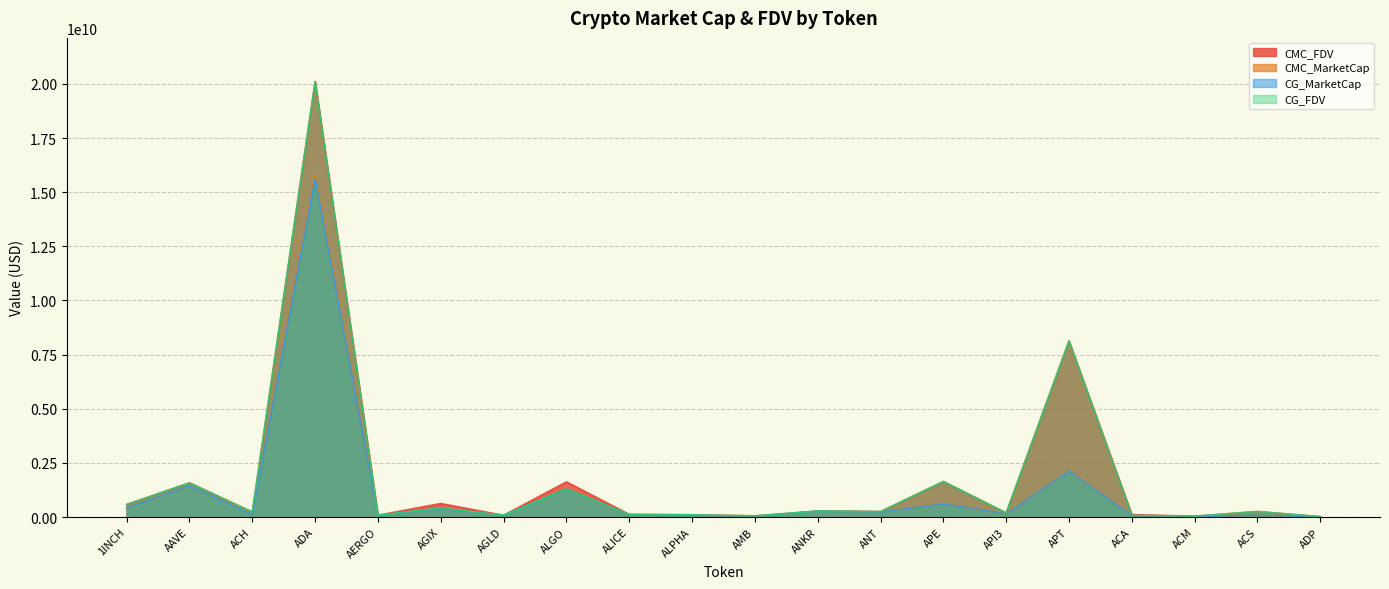

What is the difference between the CMC_FDV values at API3 and ALICE?

63831254.1